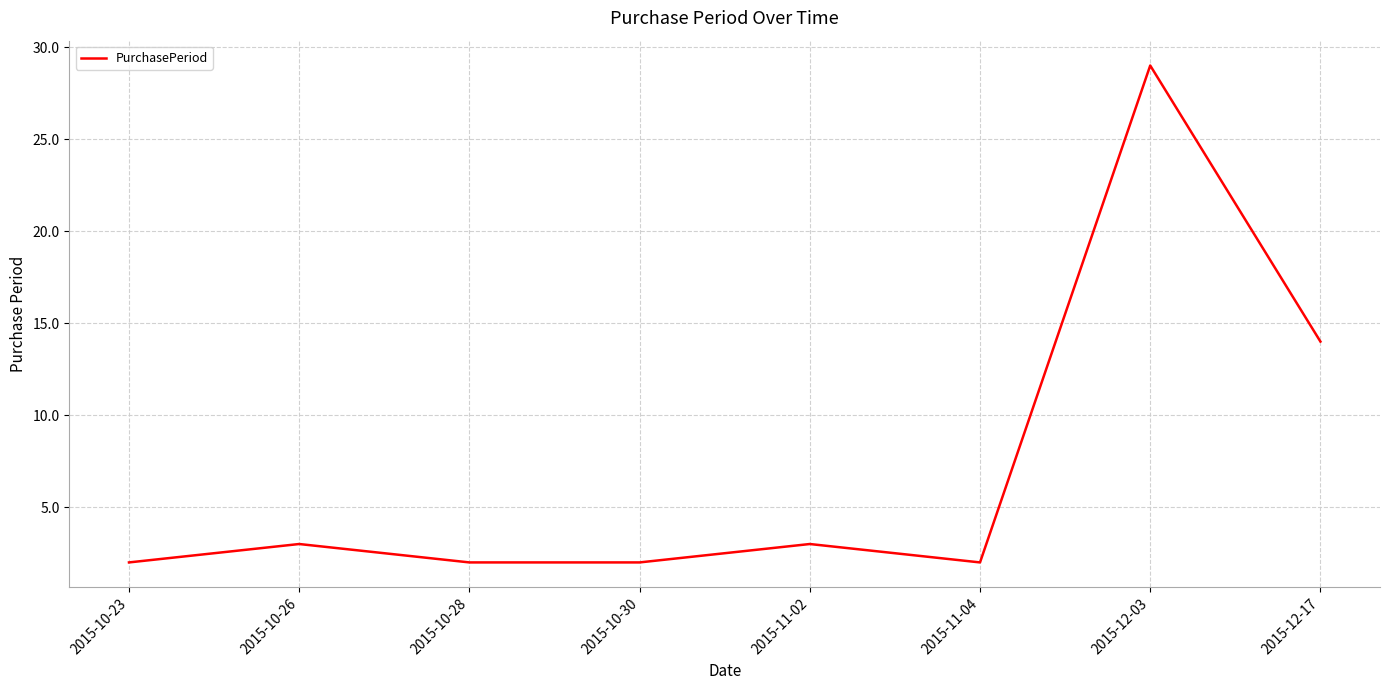

What is the minimum value shown in the chart?

2